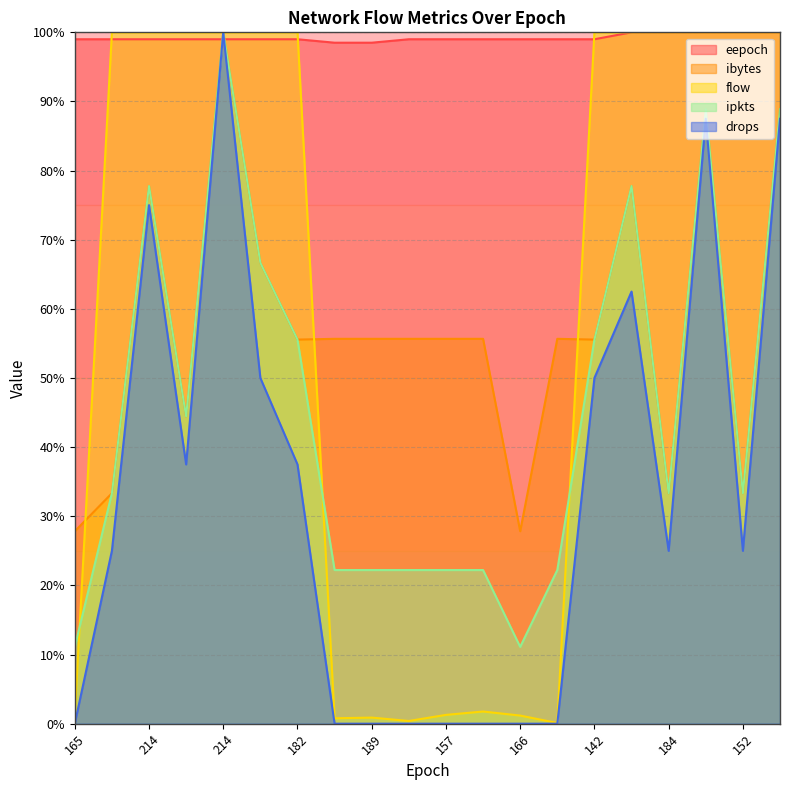

Which series has the largest total across all categories?

eepoch